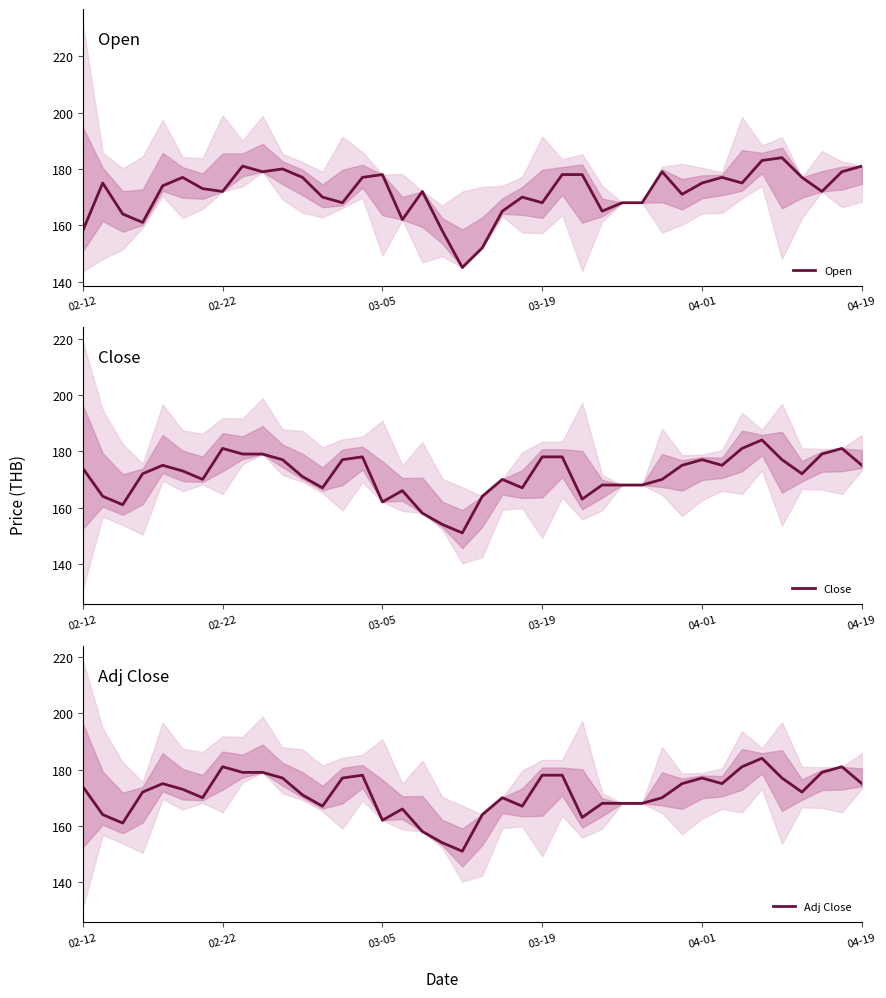

At which label does Open reach its minimum?

19